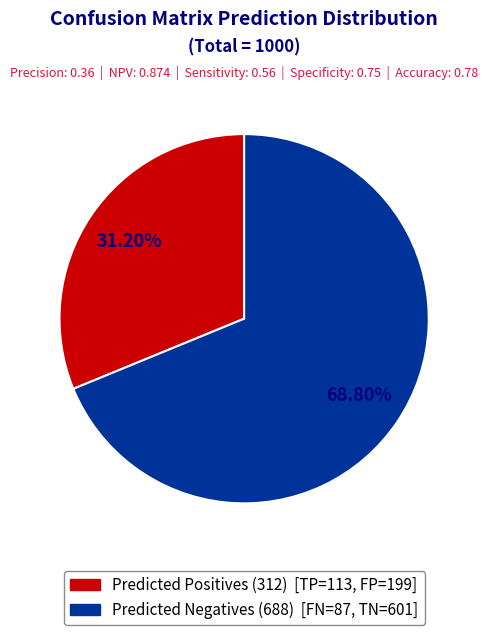

What percentage is the Predicted Negatives slice, to the nearest percent?

69%